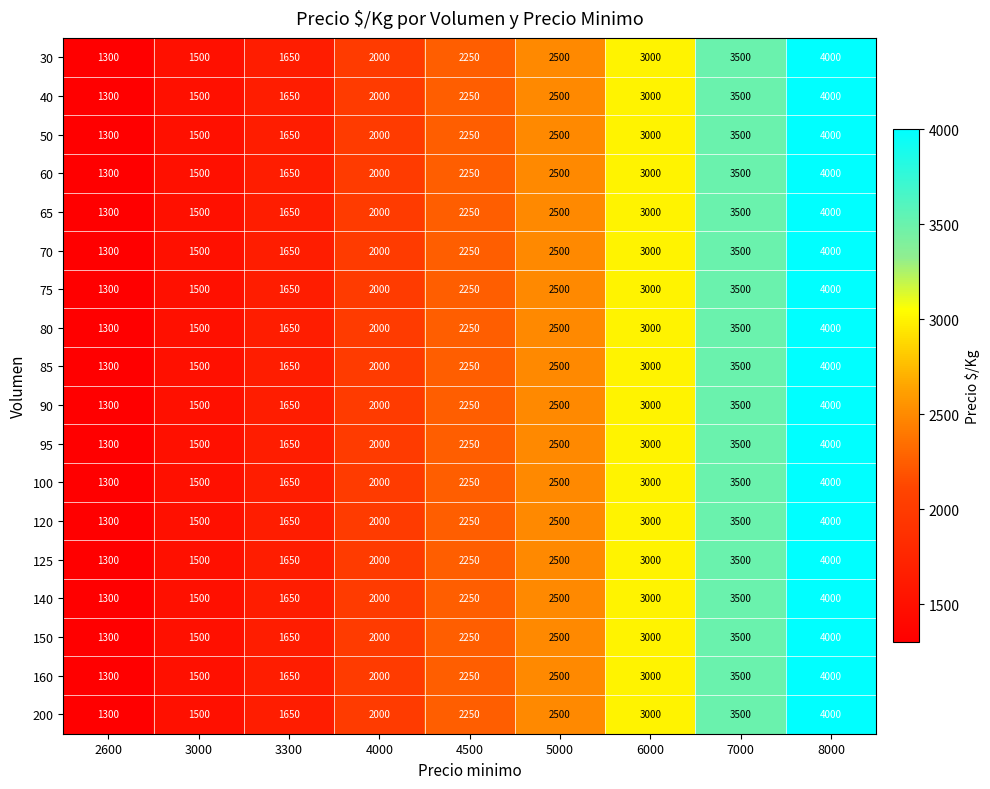

Which category has the lowest value in the 100 series?

2600